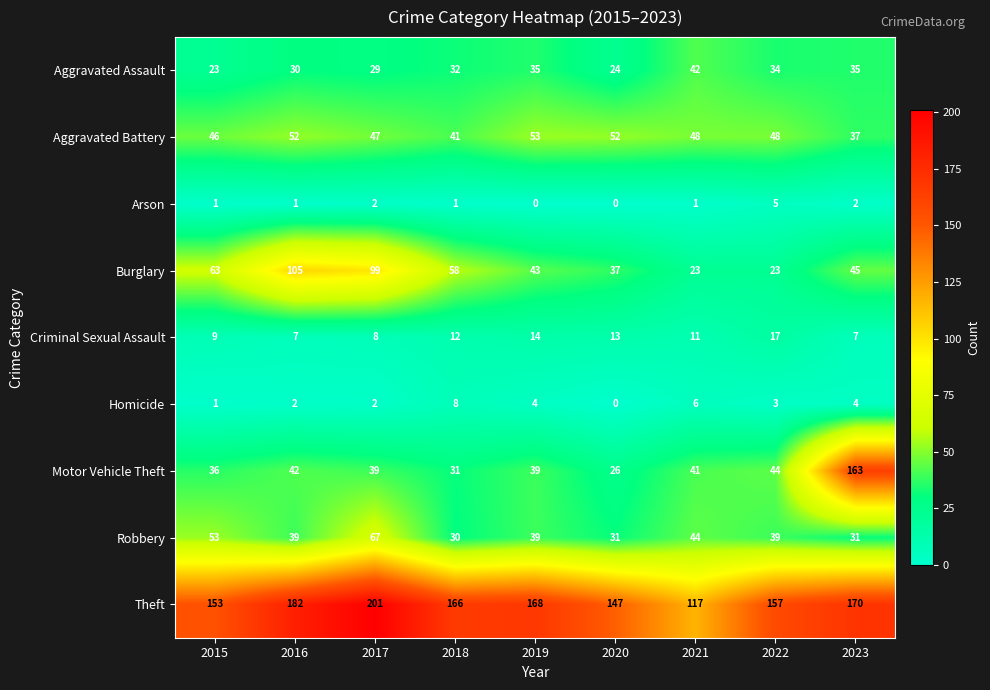

Which series has the largest range (max minus min)?

Motor Vehicle Theft